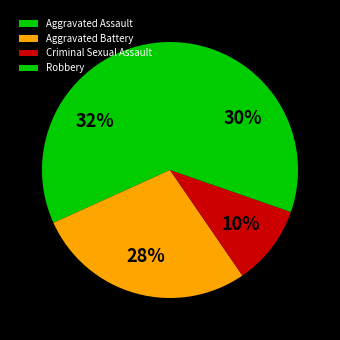

Rank the categories by value from highest to lowest.

Aggravated Assault, Robbery, Aggravated Battery, Criminal Sexual Assault